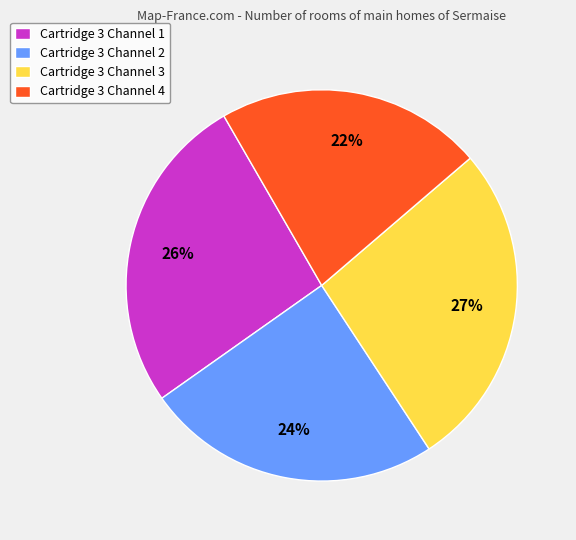

Between Cartridge 3 Channel 4 and Cartridge 3 Channel 1, which is larger?

Cartridge 3 Channel 1